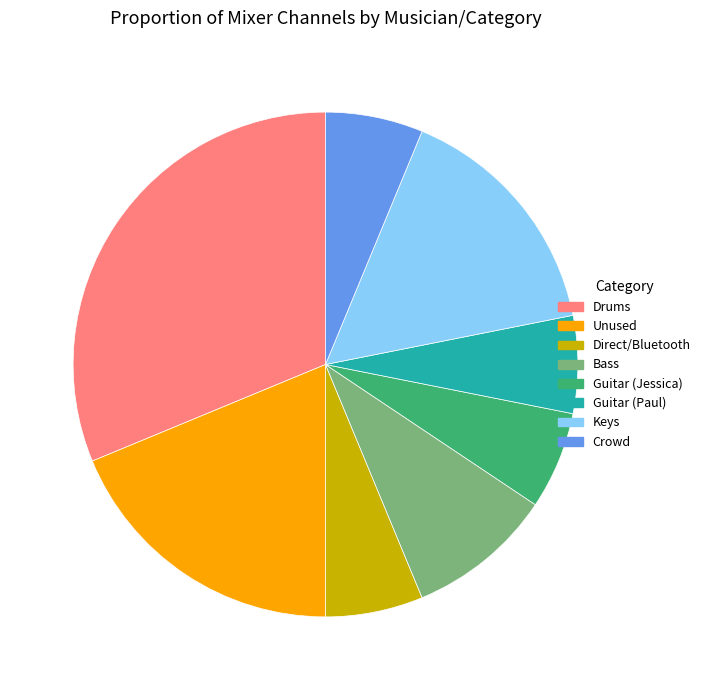

How many slices are in this pie chart?

8